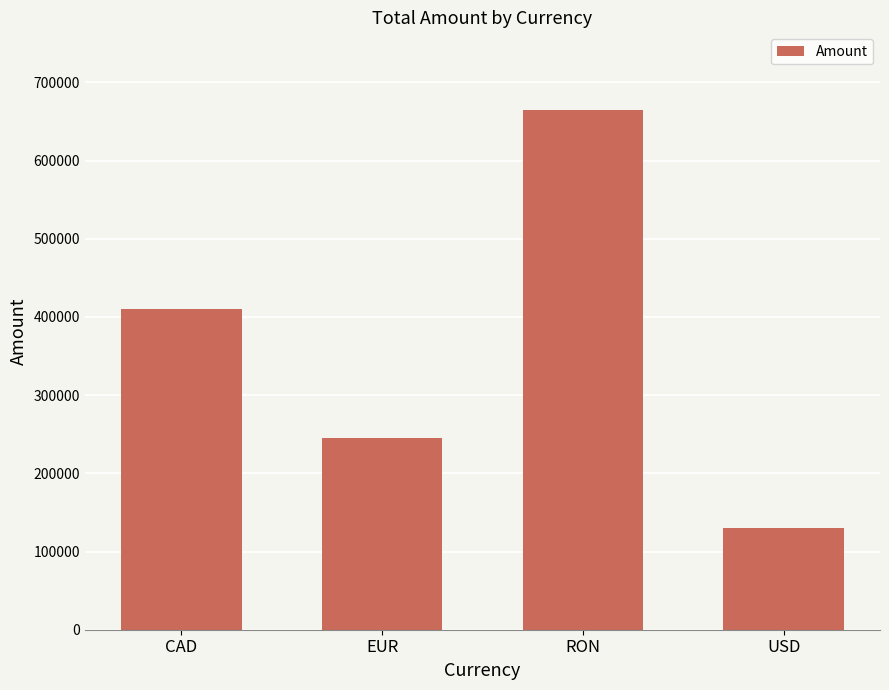

Count the number of categories in the chart.

4